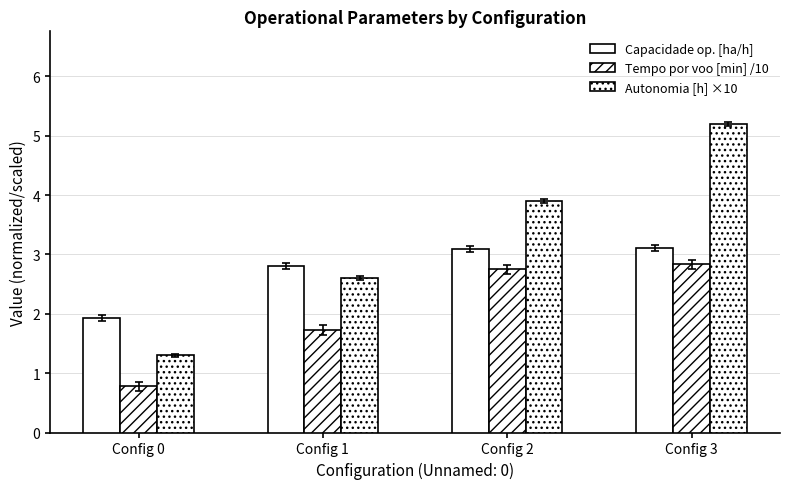

How many bars are there in each group?

3